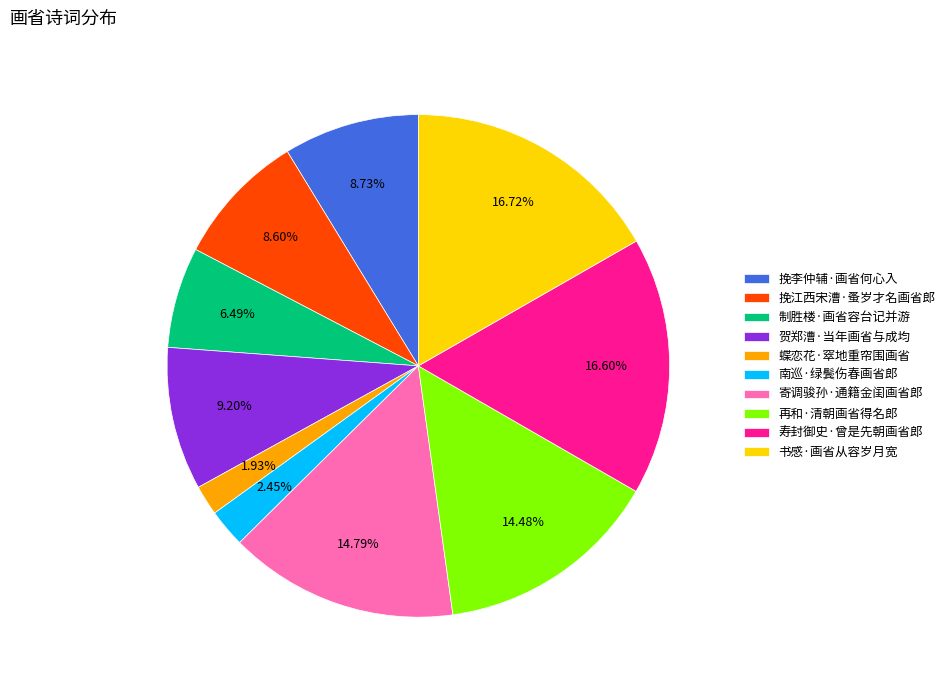

To the nearest percent, what is the average slice percentage?

10%